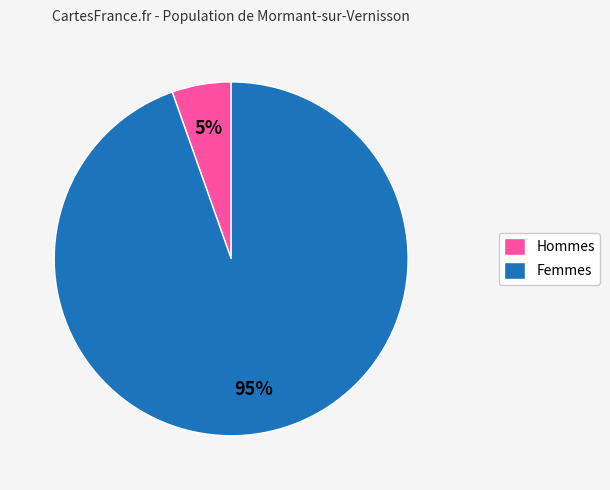

Between Femmes and Hommes, which is larger?

Femmes